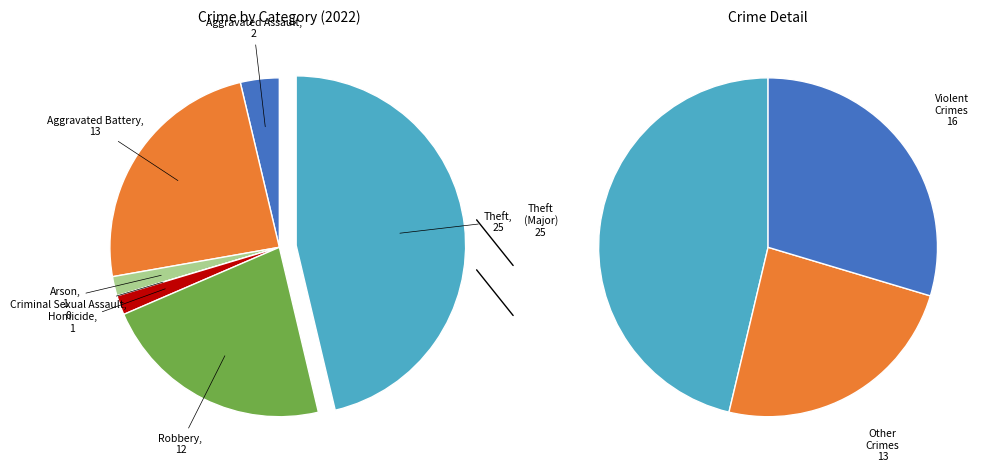

Rank the categories by value from lowest to highest.

Criminal Sexual Assault, Arson, Homicide, Aggravated Assault, Robbery, Aggravated Battery, Theft